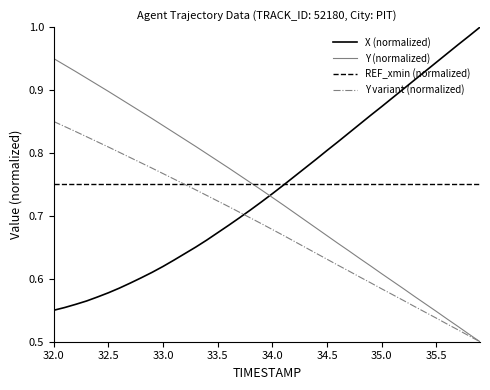

List the series in order of their peak value, highest first.

X (normalized), Y (normalized), Y variant (normalized), REF_xmin (normalized)